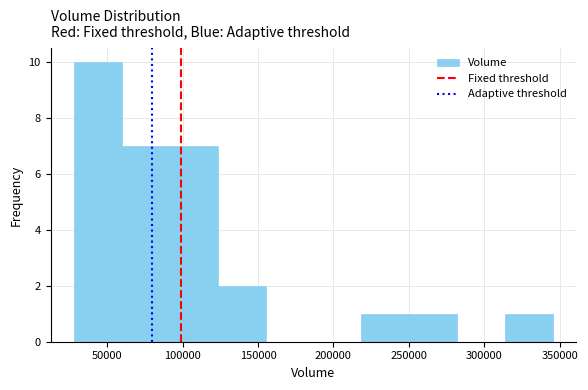

Reading left to right, transcribe this chart: for each bar, give the range it covers on the x-axis and its height. Neither the bar edges nor the heights are printed on the chart, so give them approximately, as read against the axes.

30000 to 60000: 10
60000 to 90000: 7
90000 to 125000: 7
125000 to 155000: 2
155000 to 185000: 0
185000 to 220000: 0
220000 to 250000: 1
250000 to 280000: 1
280000 to 315000: 0
315000 to 345000: 1